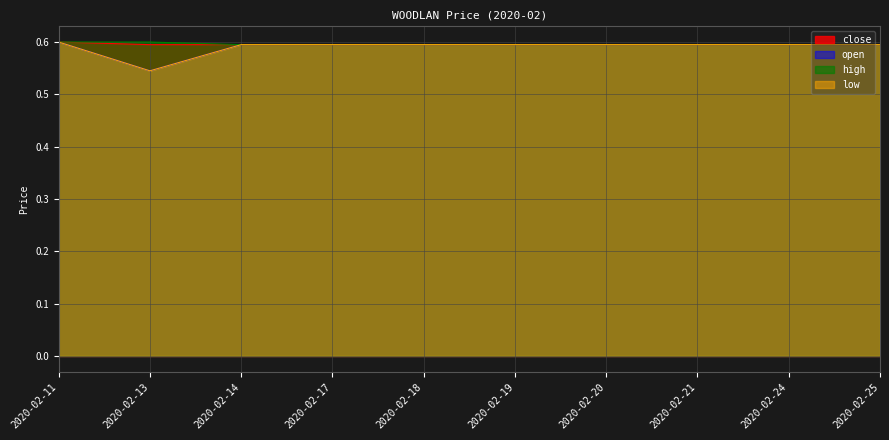

Reading left to right, list all the values displayed in this chart.

close: 0.6	0.6	0.6	0.6	0.6	0.6	0.6	0.6	0.6	0.6
open: 0.6	0.5	0.6	0.6	0.6	0.6	0.6	0.6	0.6	0.6
high: 0.6	0.6	0.6	0.6	0.6	0.6	0.6	0.6	0.6	0.6
low: 0.6	0.5	0.6	0.6	0.6	0.6	0.6	0.6	0.6	0.6